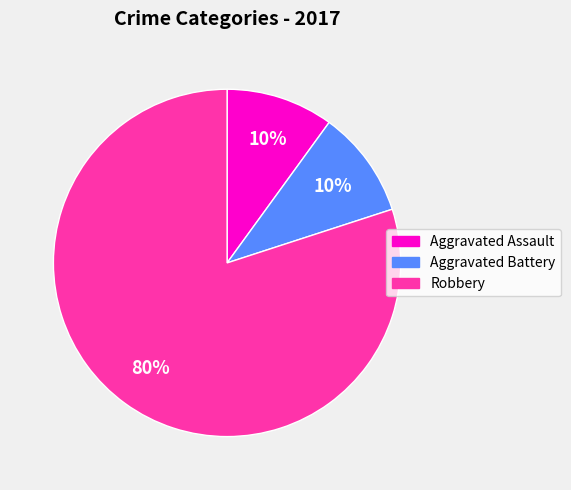

What percentage is the Robbery slice, to the nearest percent?

80%